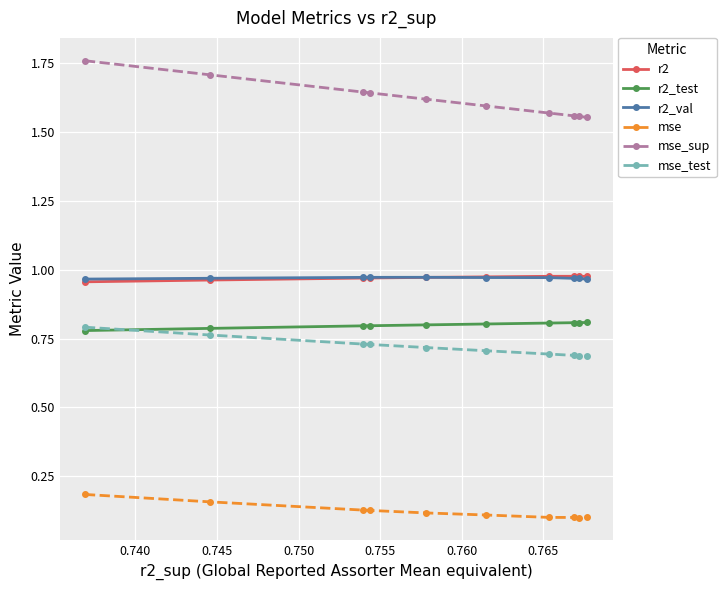

Count the r2 values in the range 0 to 1.

10